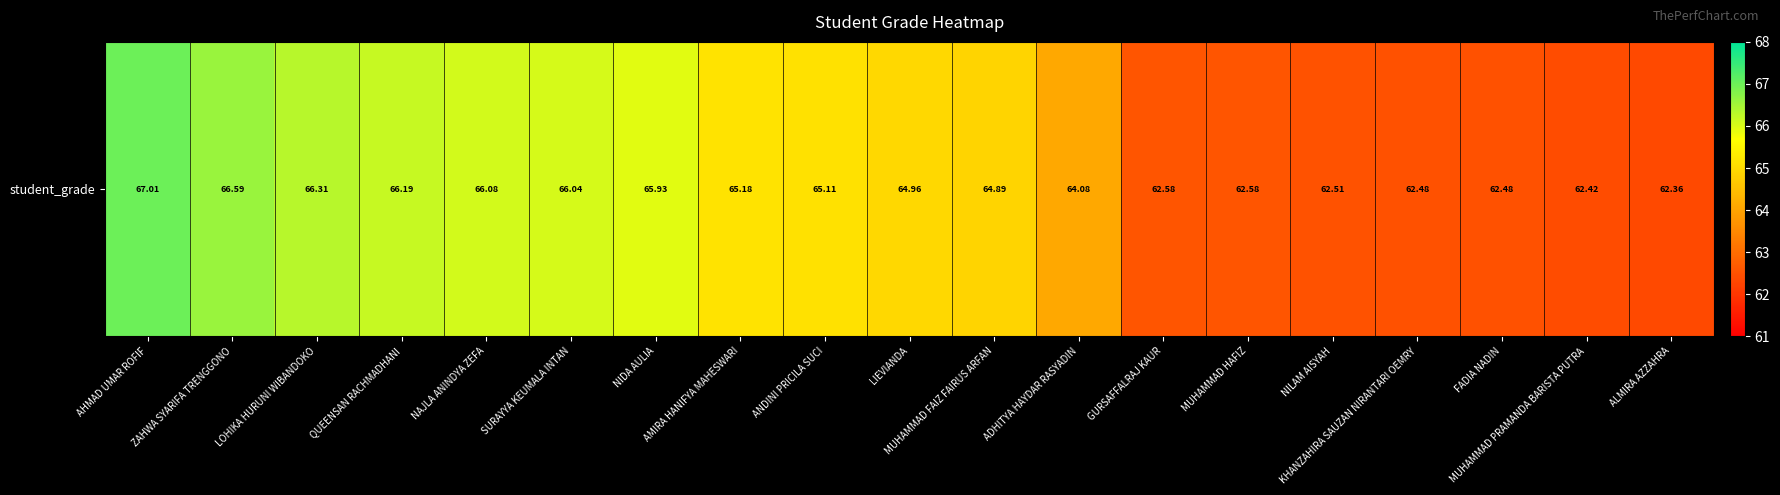

Reading right to left, transcribe all the data shown in this chart.

62.4	62.4	62.5	62.5	62.5	62.6	62.6	64.1	64.9	65.0	65.1	65.2	65.9	66.0	66.1	66.2	66.3	66.6	67.0